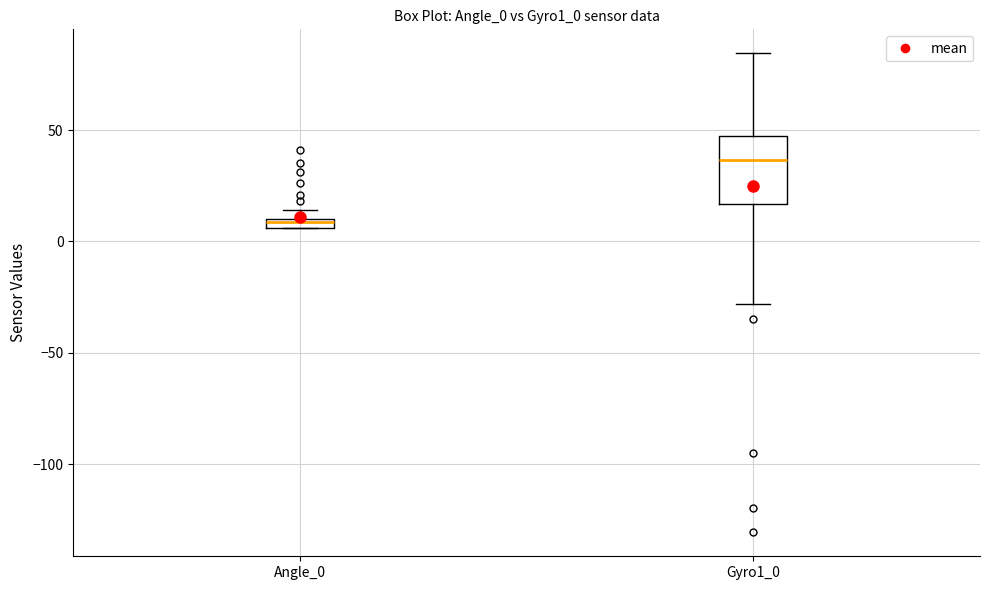

Which box has the lowest median line?

Angle_0